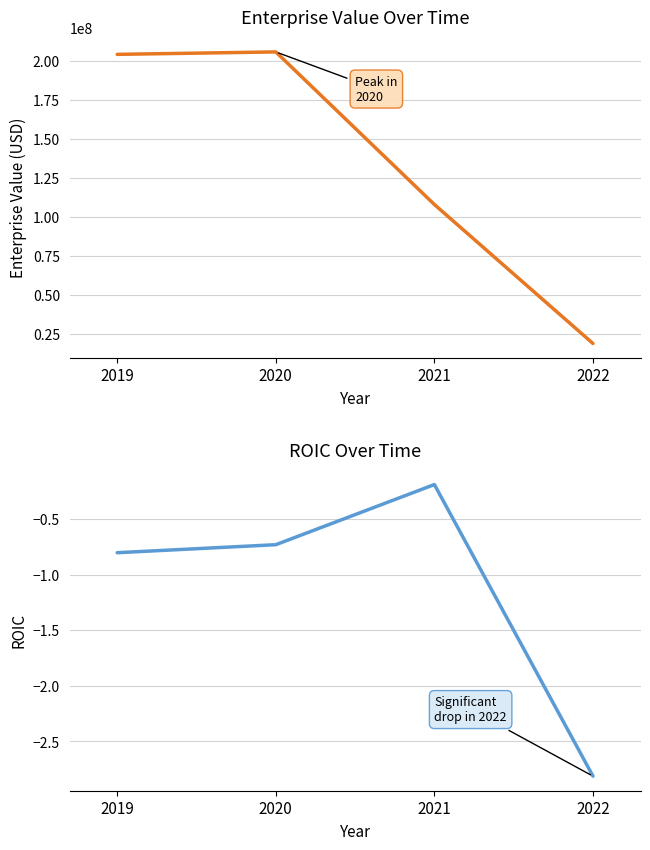

At which category does roic reach its first local peak?

2021